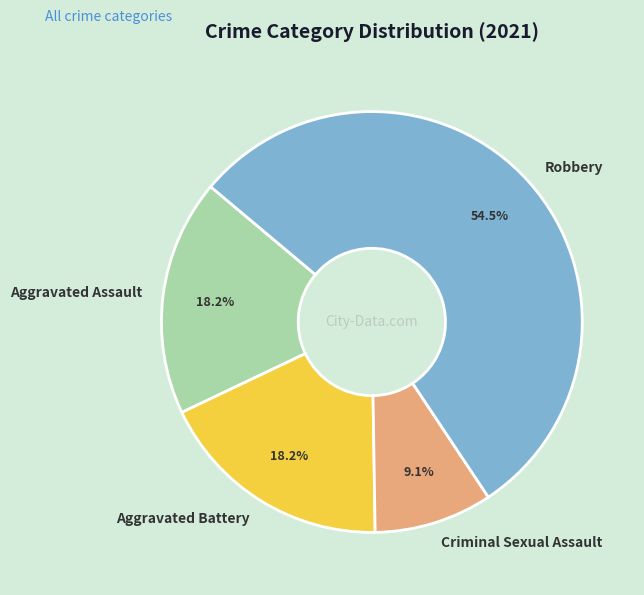

Which category has the smallest portion of the pie?

Criminal Sexual Assault